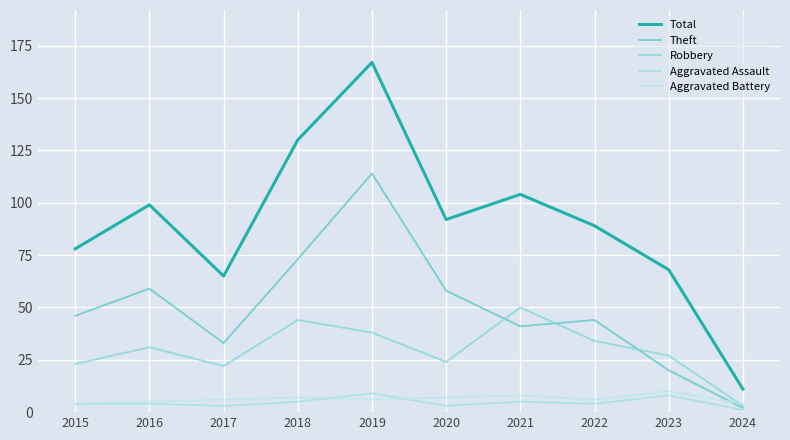

At 2021, list the series in order from largest to smallest.

Total, Robbery, Theft, Aggravated Battery, Aggravated Assault